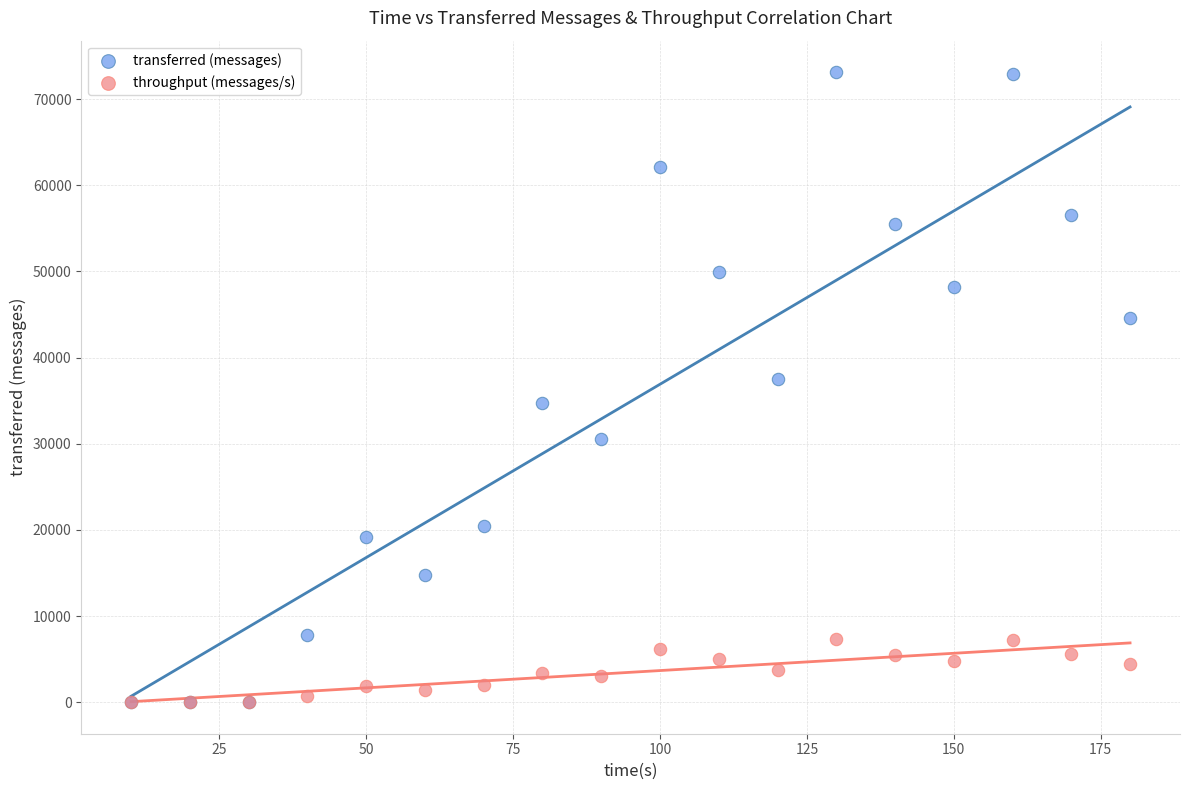

In the transferred (messages) series, what Y value is closest to 36560?

37480